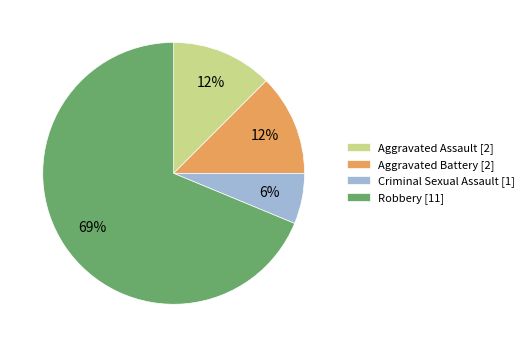

Which slice is the smallest?

Criminal Sexual Assault